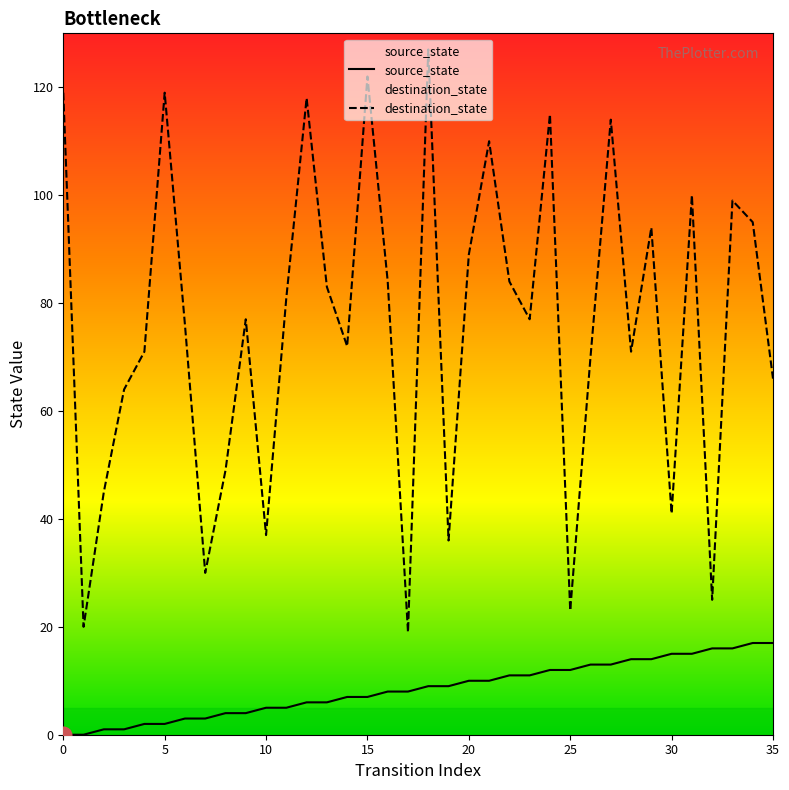

What is the approximate value of destination_state at 35?

66